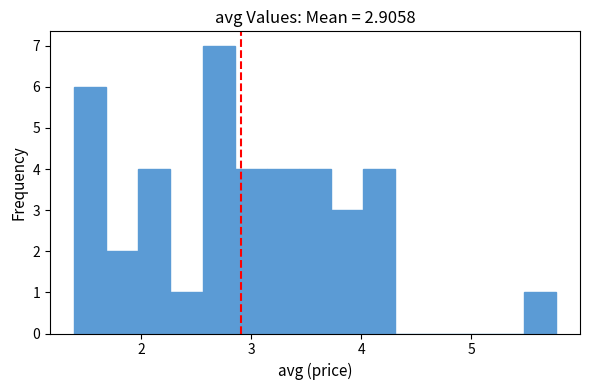

Read against the x-axis, roughly where is the centre of the tallest bar?

2.7